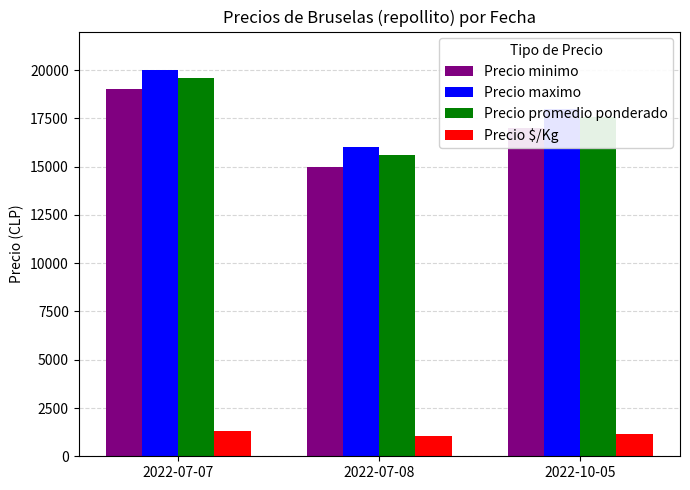

Is the value of Precio minimo at 2022-07-08 greater than the value of Precio $/Kg at 2022-07-08?

Yes